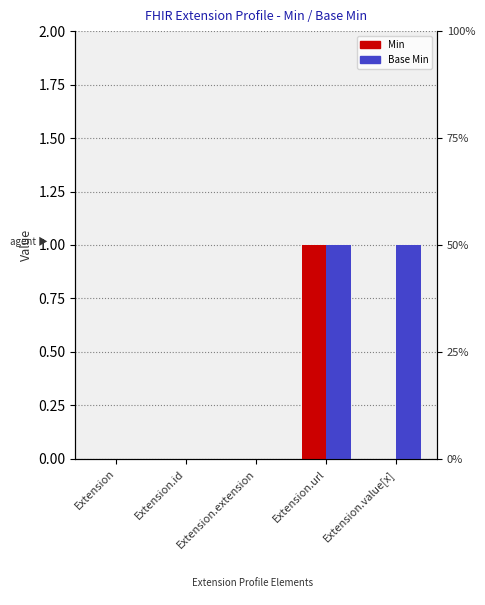

At how many categories does at least one series exceed 0?

2